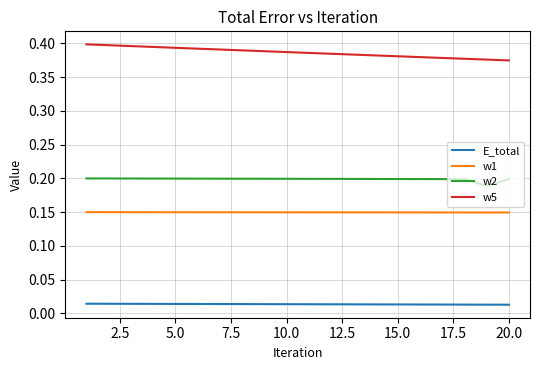

Does the chart display data point markers on the line(s)?

No